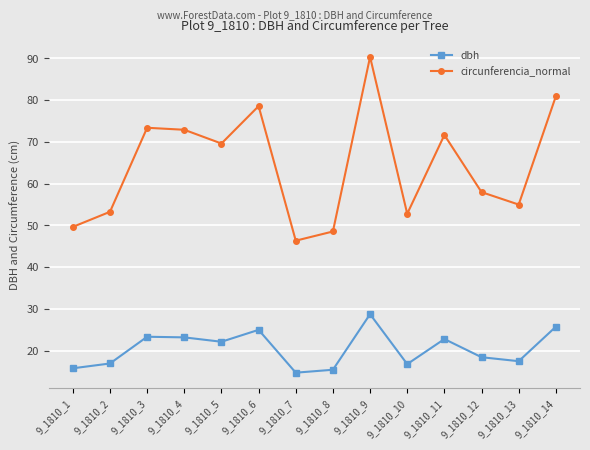

How many data points in circunferencia_normal are less than 69?

7